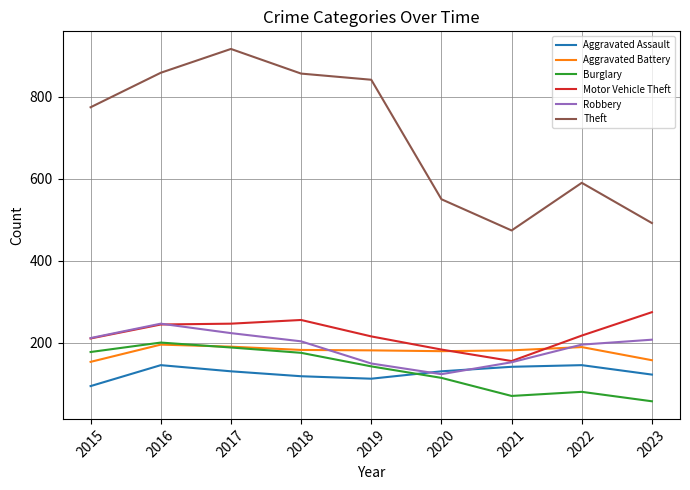

Does the chart display data point markers on the line(s)?

No